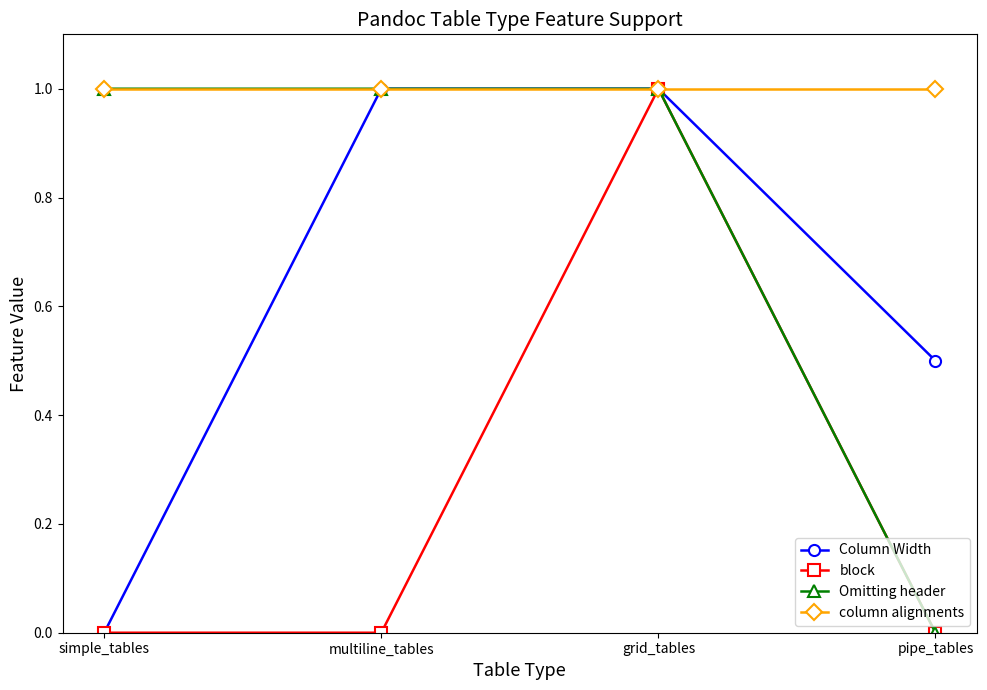

True or false: Column Width has more than 1 interior local peaks.

False